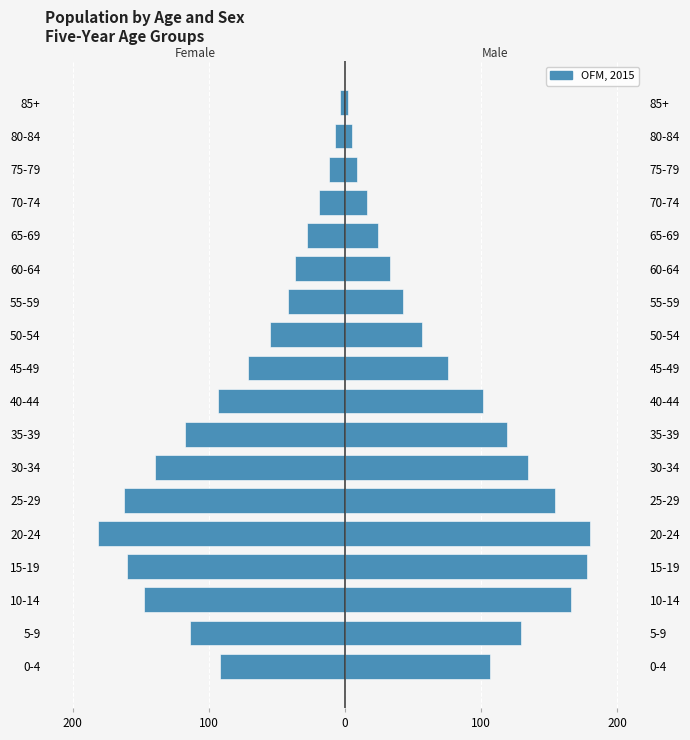

Where does the Female series first go above -71?

10